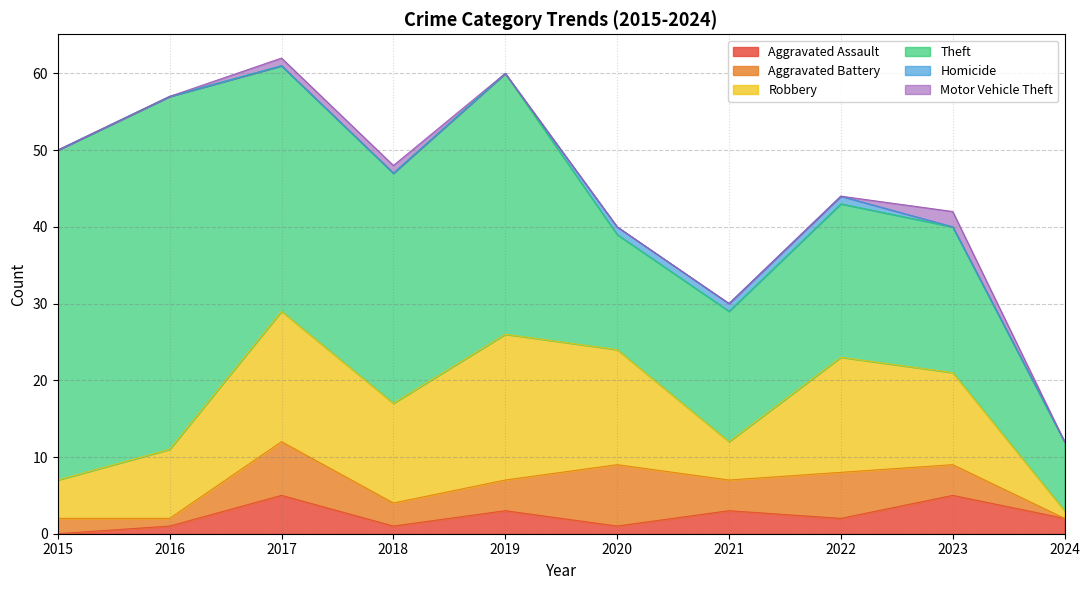

Which category has the highest value in the Aggravated Battery series?

2020